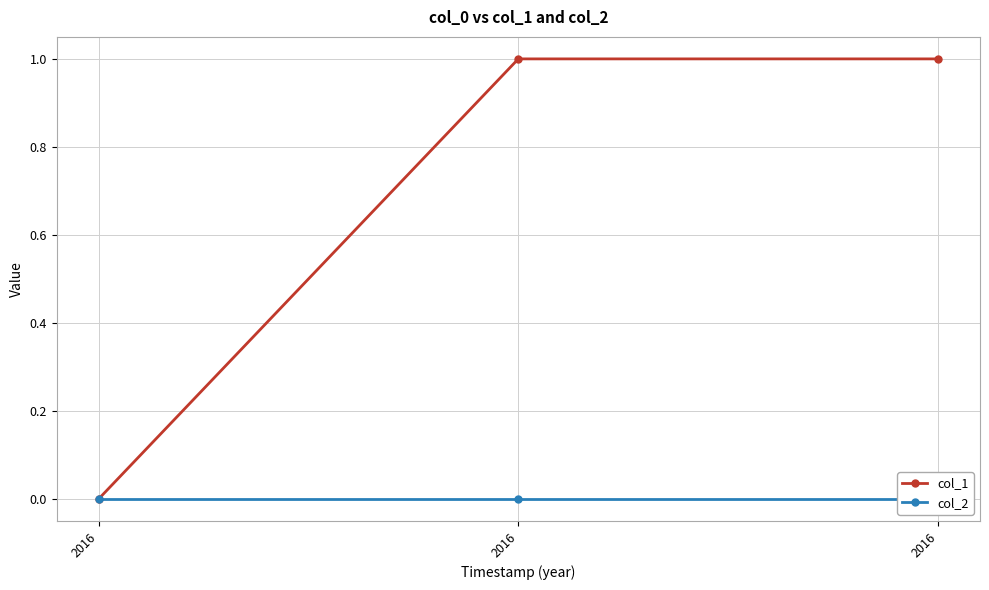

Rank the series by their maximum value, from lowest to highest.

col_2, col_1